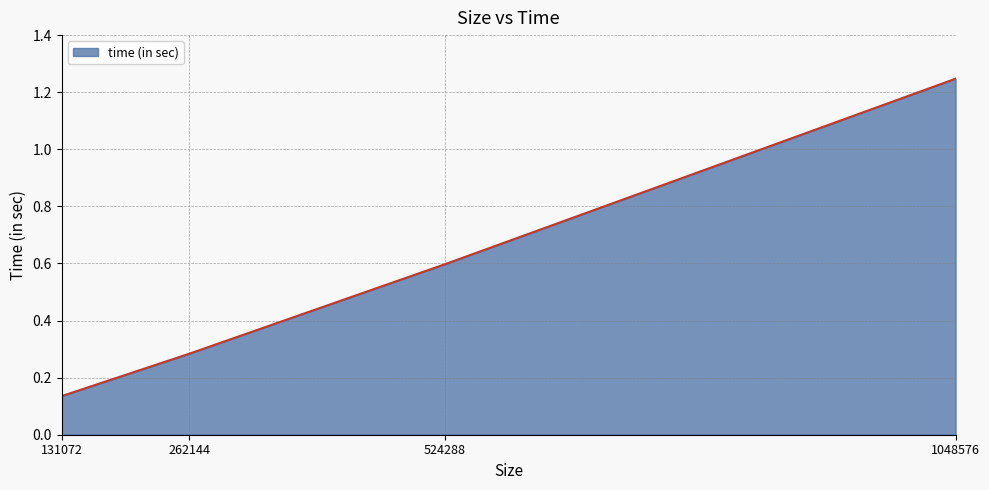

Is it true that the value at 262144 is 0.4?

False